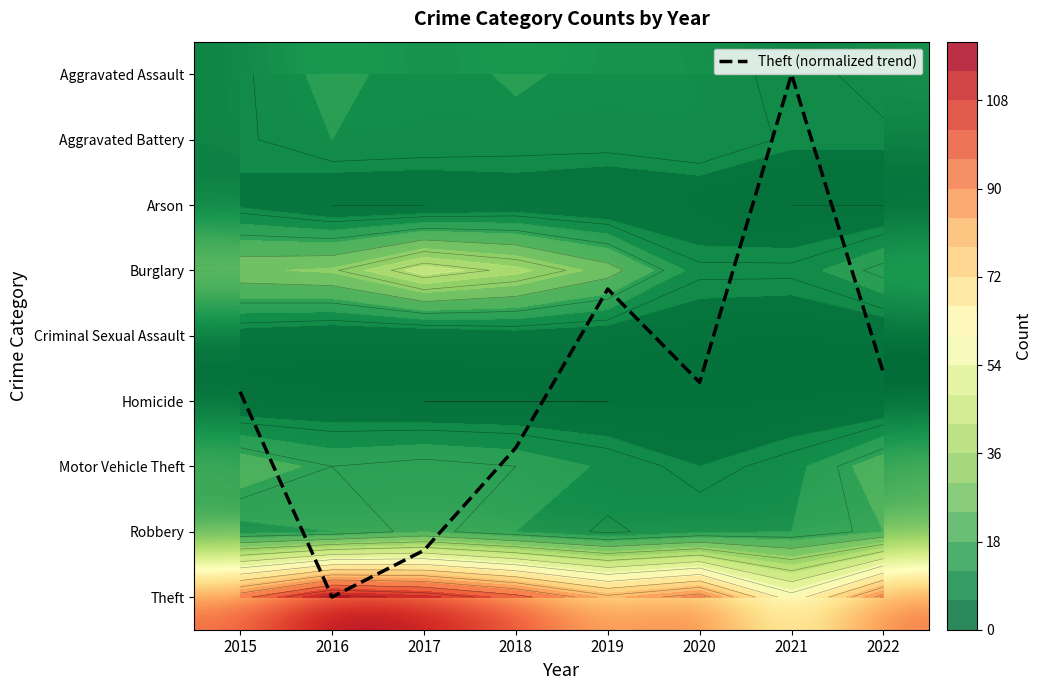

List the series in order of their peak value, lowest first.

Homicide, Criminal Sexual Assault, Arson, Theft (normalized trend), Aggravated Battery, Aggravated Assault, Robbery, Motor Vehicle Theft, Burglary, Theft